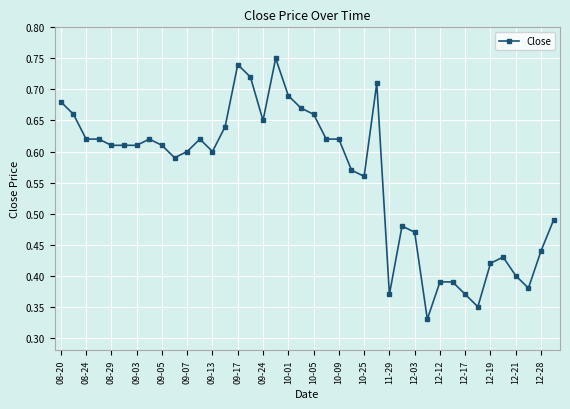

How many values are between 0 and 1?

40